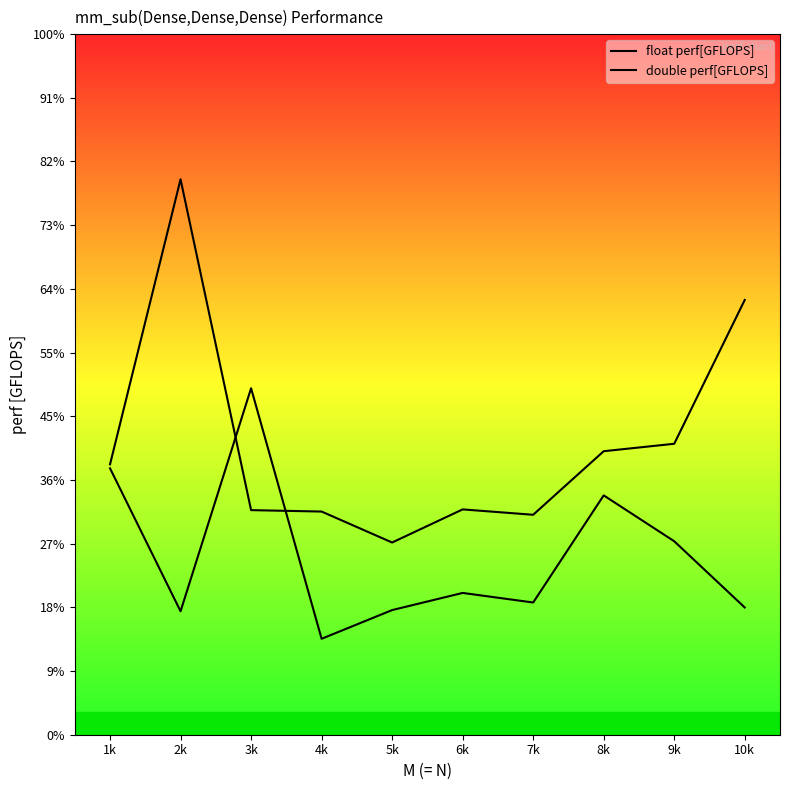

What are all the series names shown in the legend?

float perf[GFLOPS], double perf[GFLOPS]